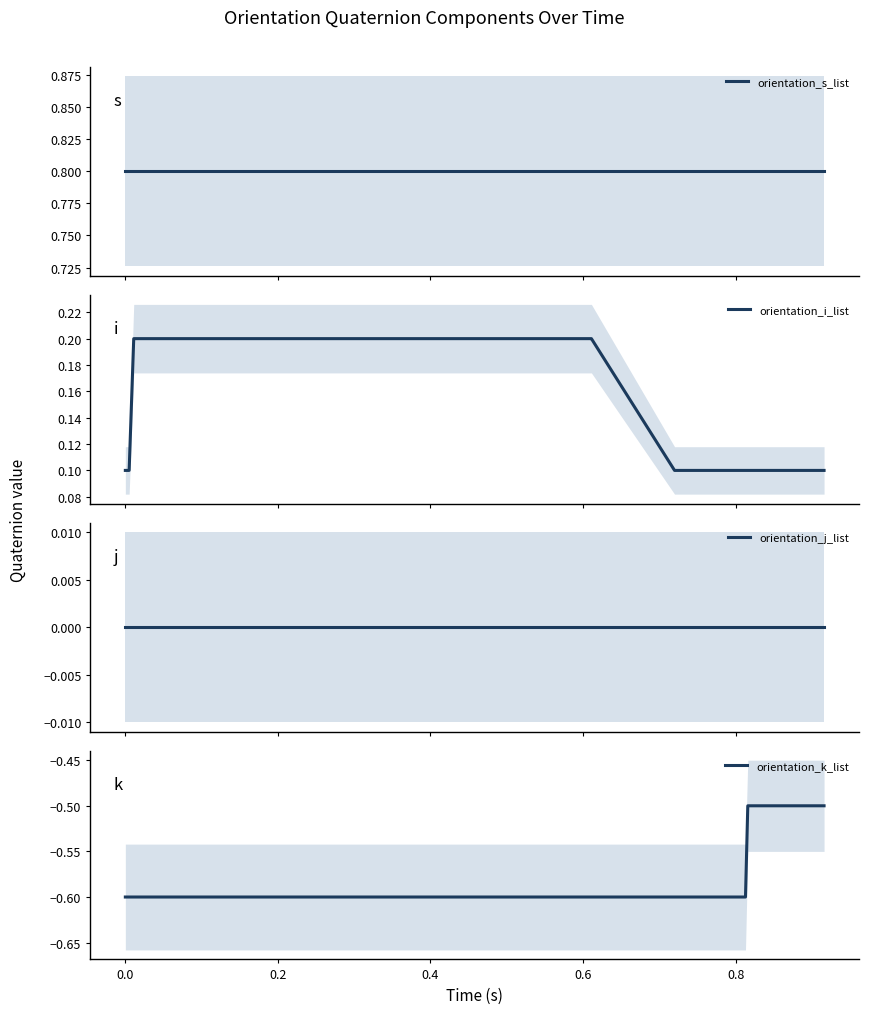

What is the average value of the orientation_i_list series?

0.2